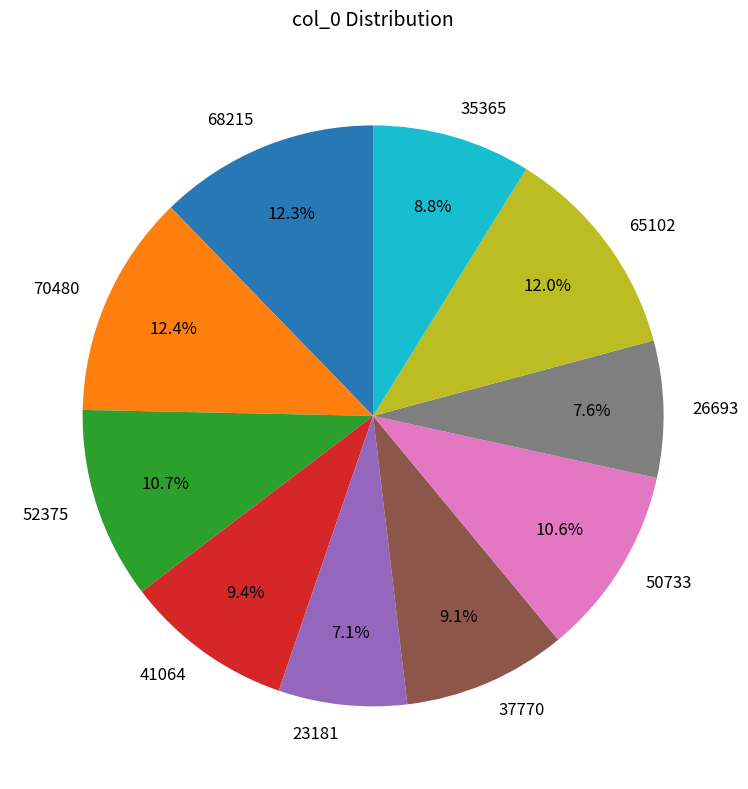

Does 52375 represent more than half of the total?

No